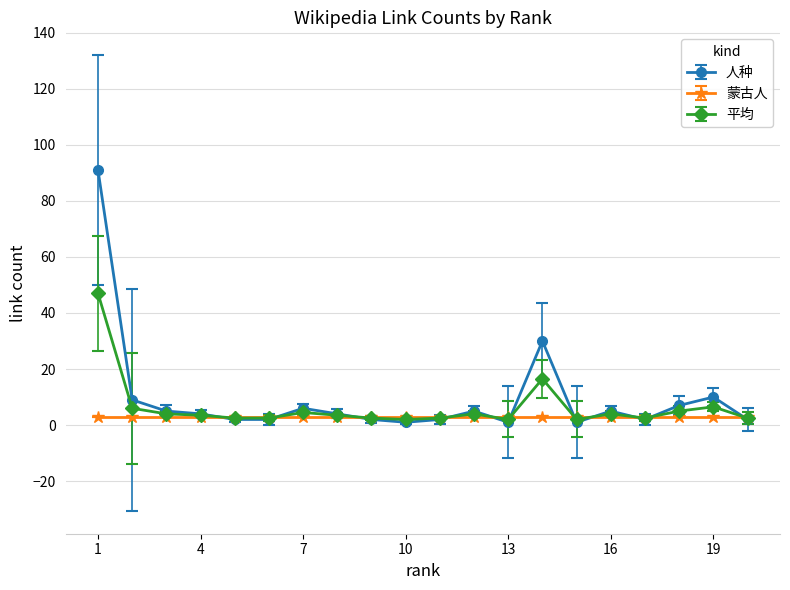

What is the sum of all 人种 values?

191.0